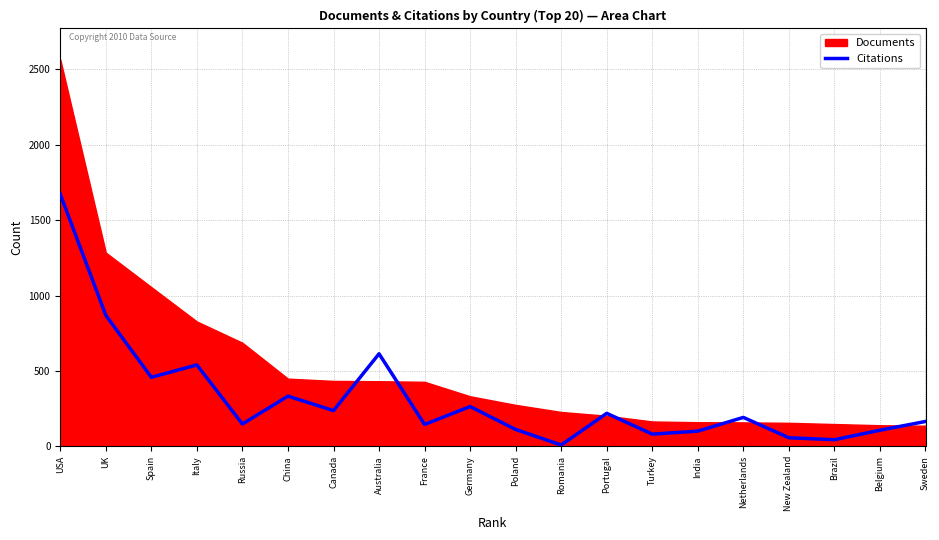

How many interior local peaks (higher than both neighbors) does the data have?

6